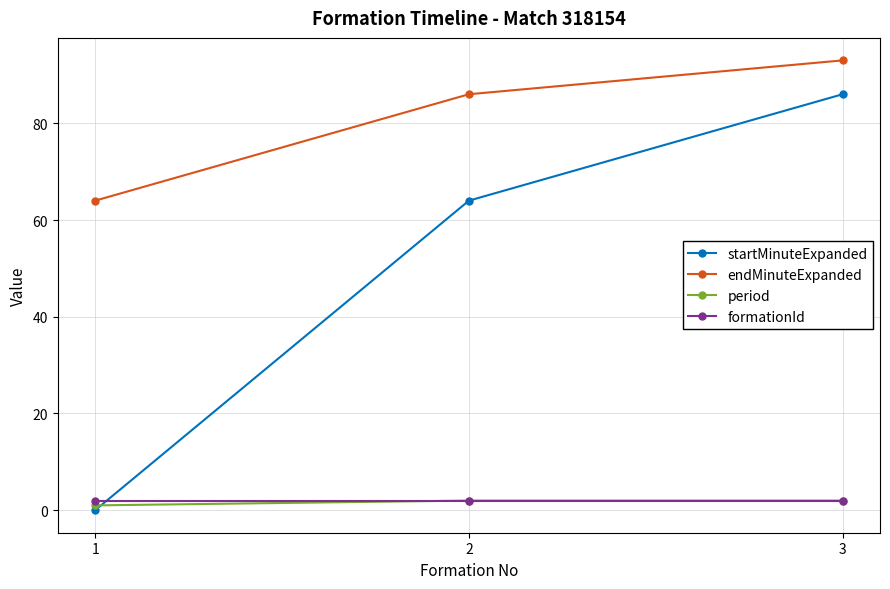

What is the sum of the formationId values at 1 and 3?

4